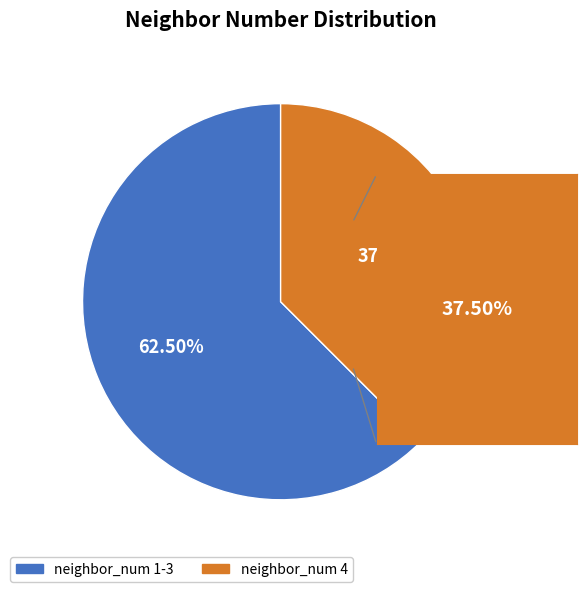

Approximately how many times larger is the value at neighbor_num 1-3 compared to neighbor_num 4?

1.7